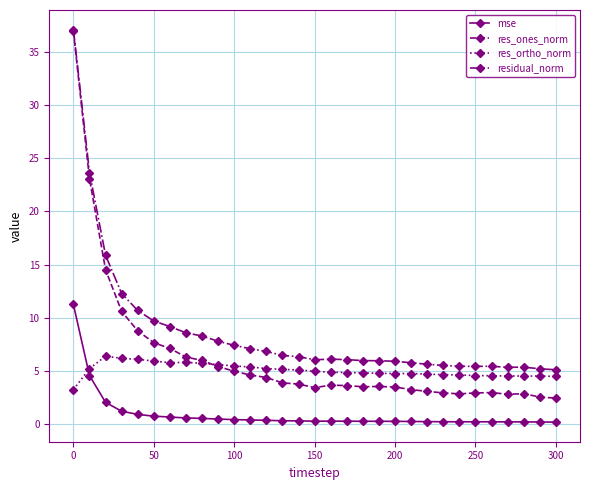

Which series has the largest total across all categories?

residual_norm